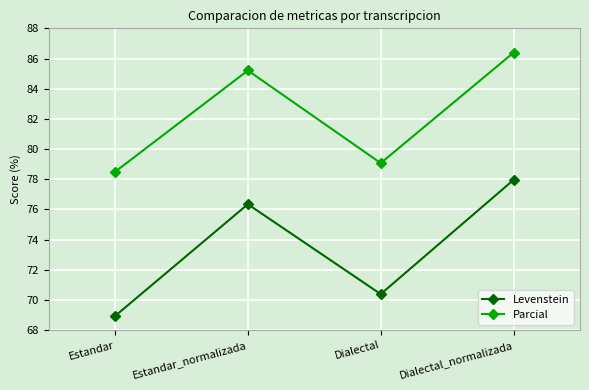

True or false: Parcial and Levenstein intersect in this chart.

False